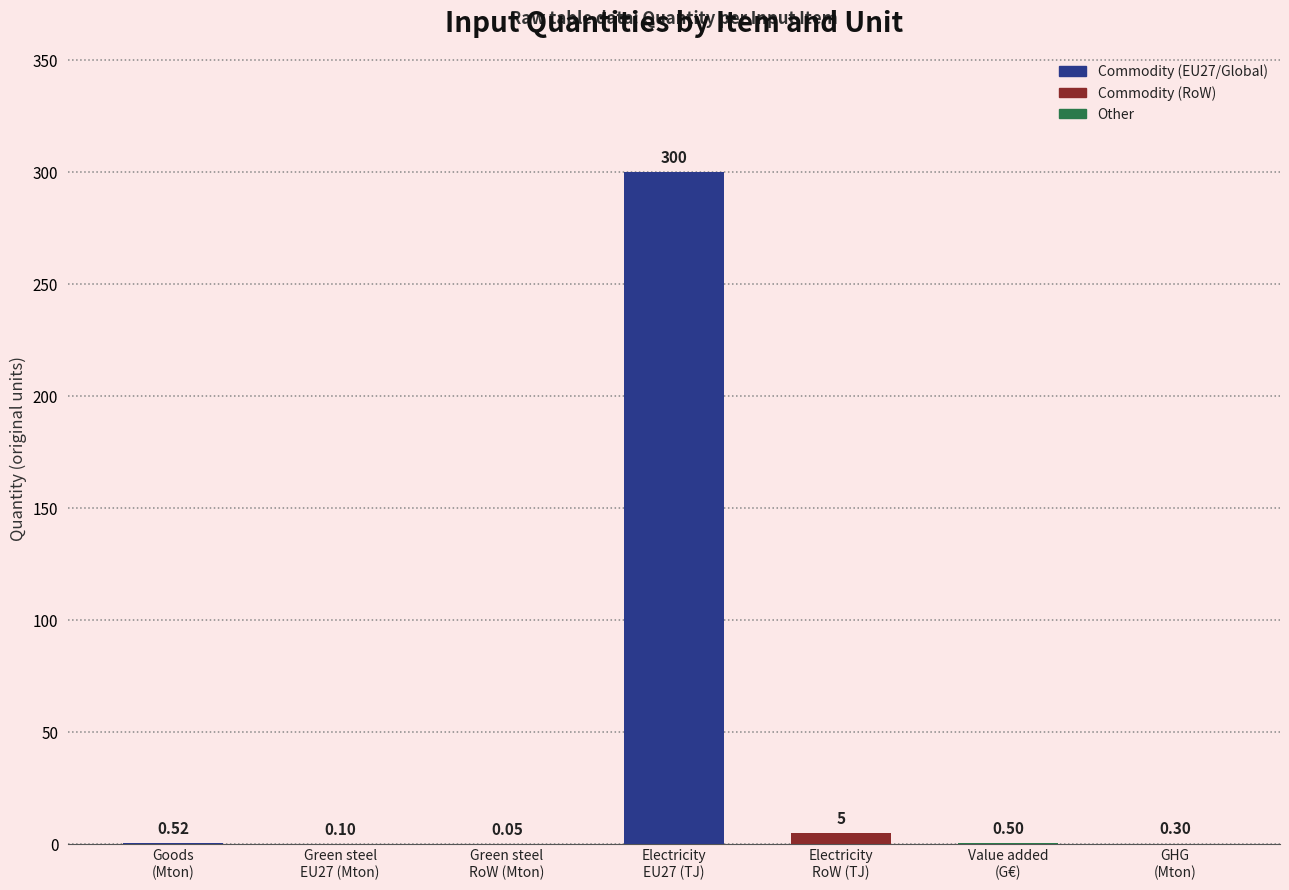

Where is the data nearest to the value 150?

Electricity
RoW (TJ)